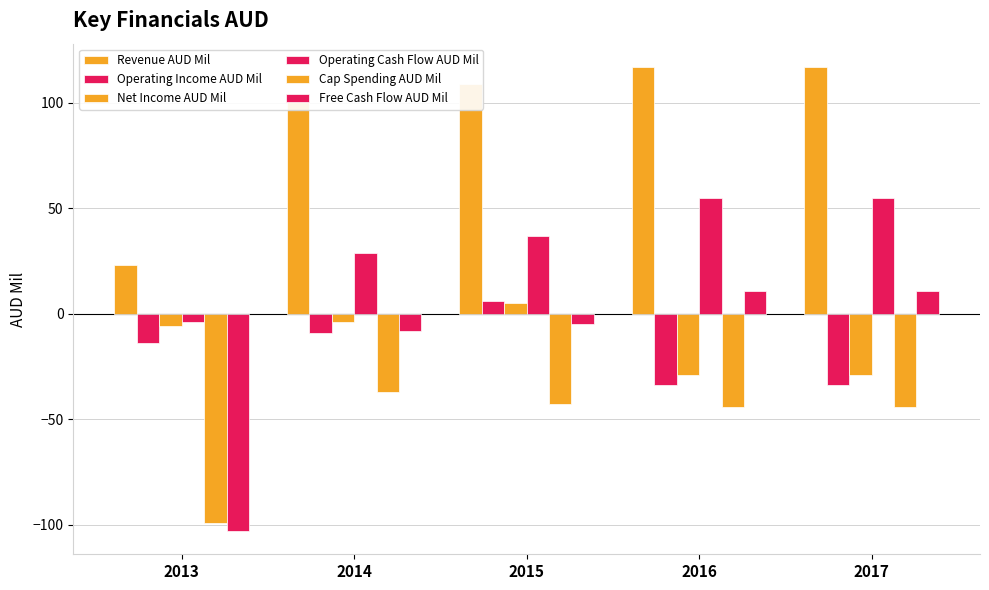

At which category does the chart reach its minimum across all series?

2013